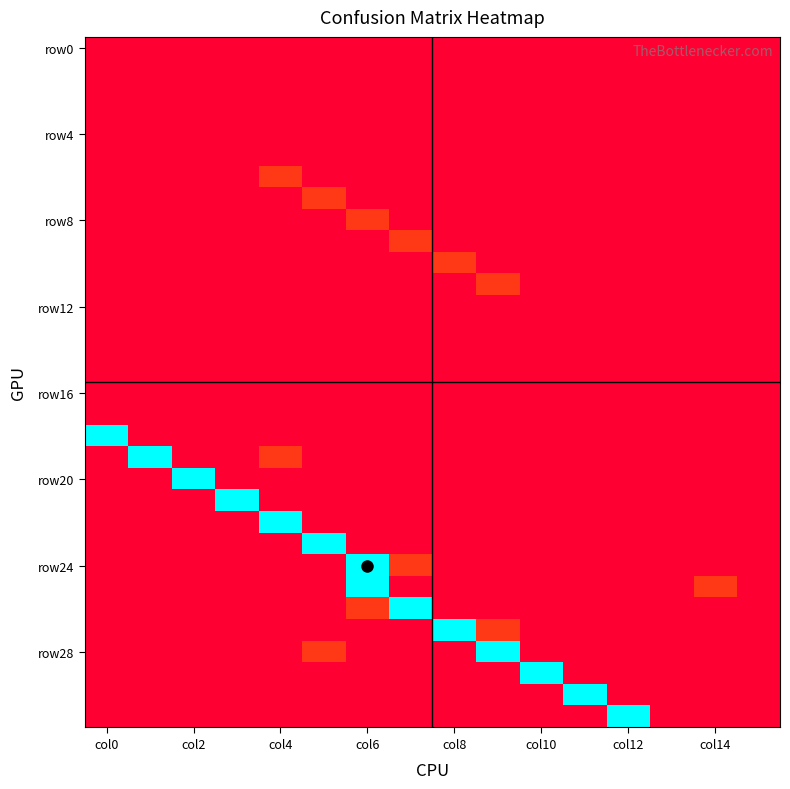

How many data points does each series have?

16